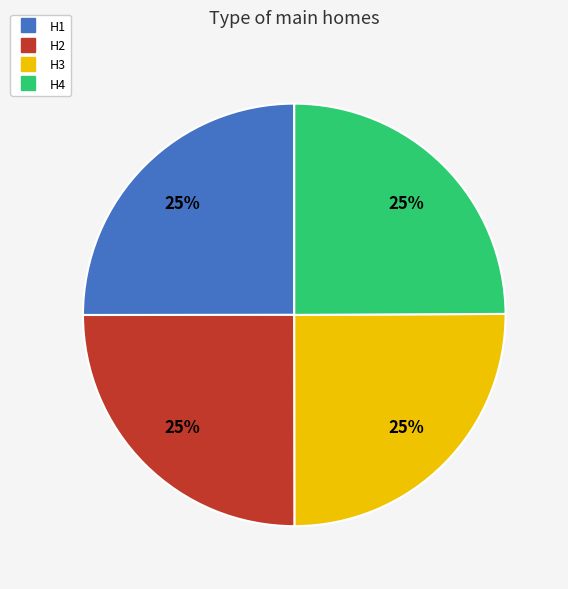

What percentage is the H2 slice, to the nearest percent?

25%